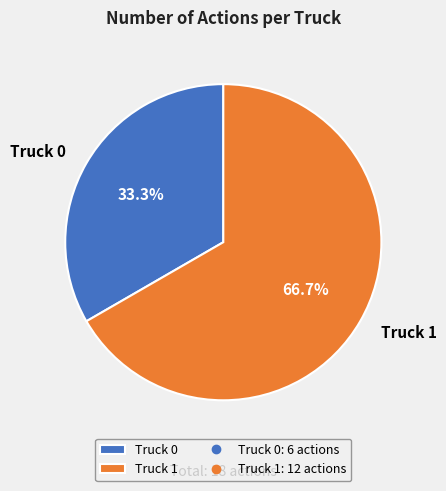

Is the sum of Truck 0 and Truck 1 greater than half?

Yes